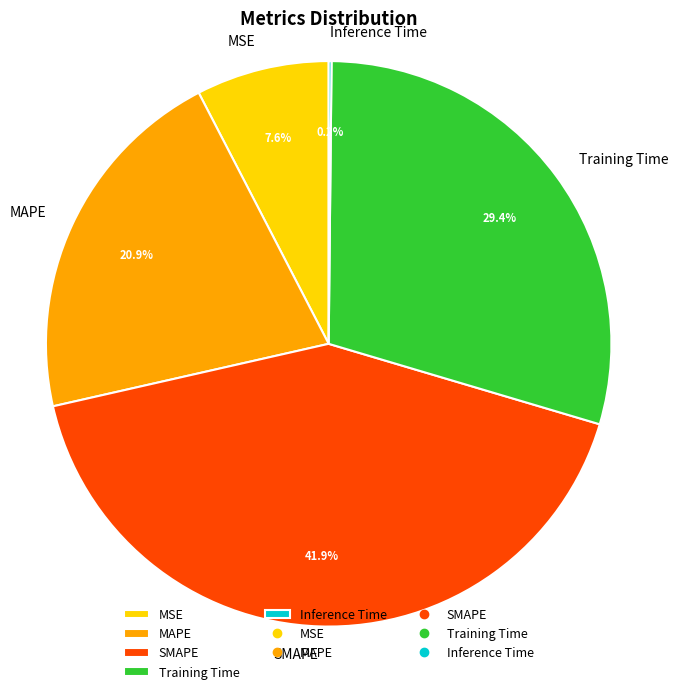

To the nearest percent, what is the average slice percentage?

20%